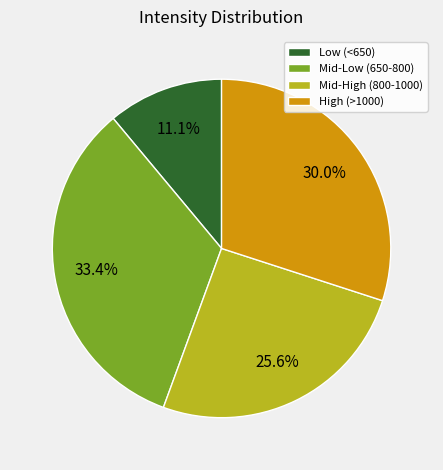

Which slice is the largest?

Mid-Low (650-800)